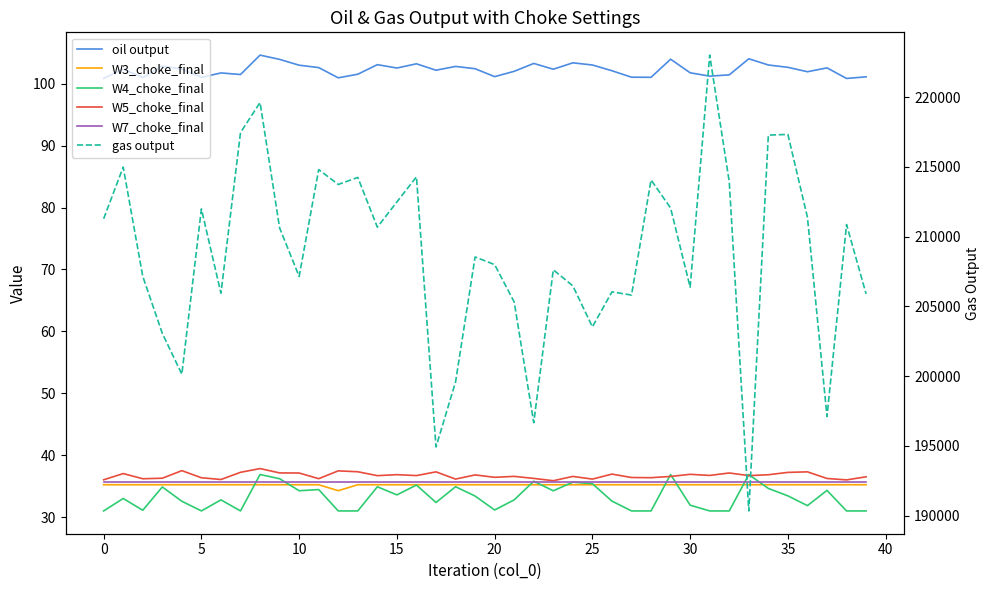

What is the maximum value for W4_choke_final?

36.9